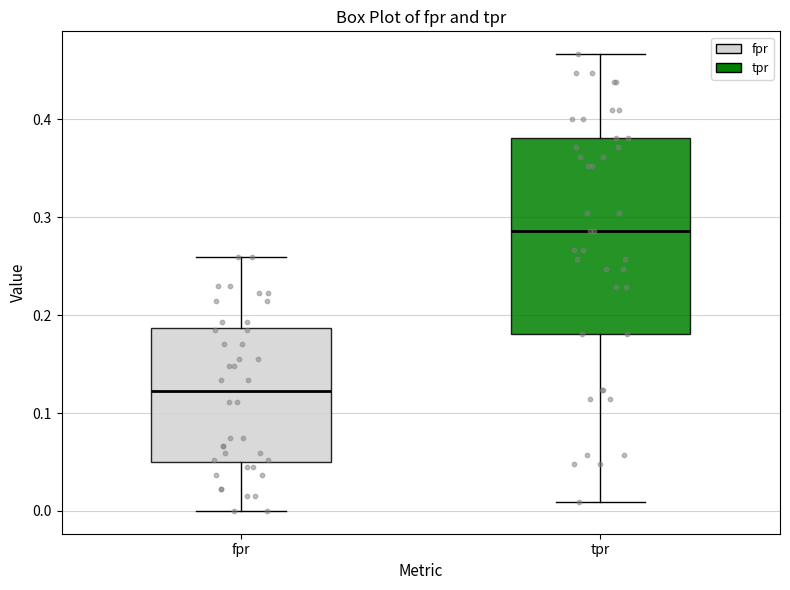

Where is the upper edge of the box for fpr on the y-axis? The values are not printed on the chart, so give them approximately, as read against the axis.

0.19